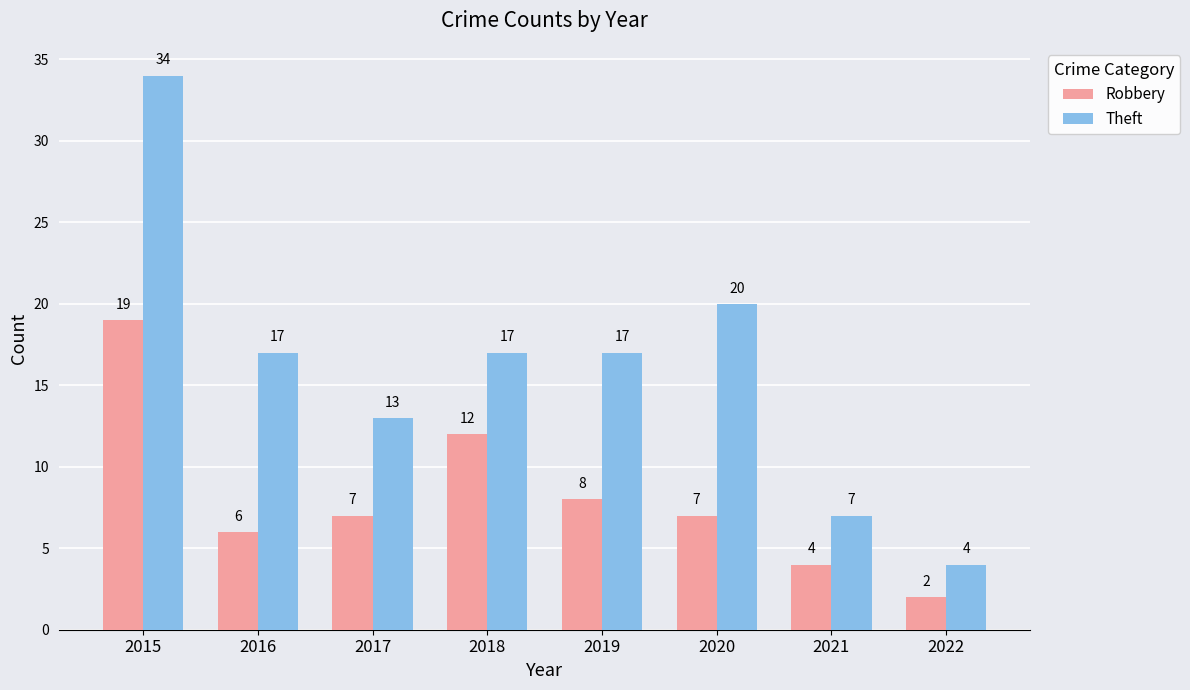

List the series in order of their peak value, highest first.

Theft, Robbery